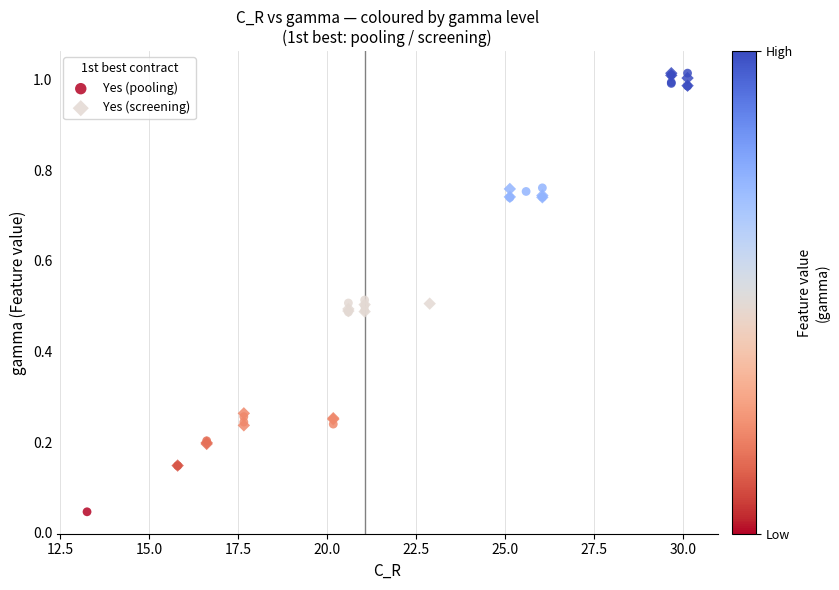

Which series has the largest Y range (max minus min)?

Yes (pooling)